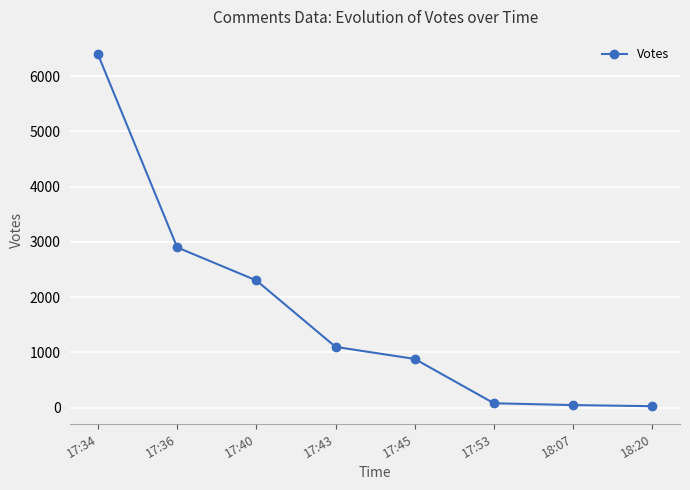

The value at 17:40 is 2302. True or false?

True